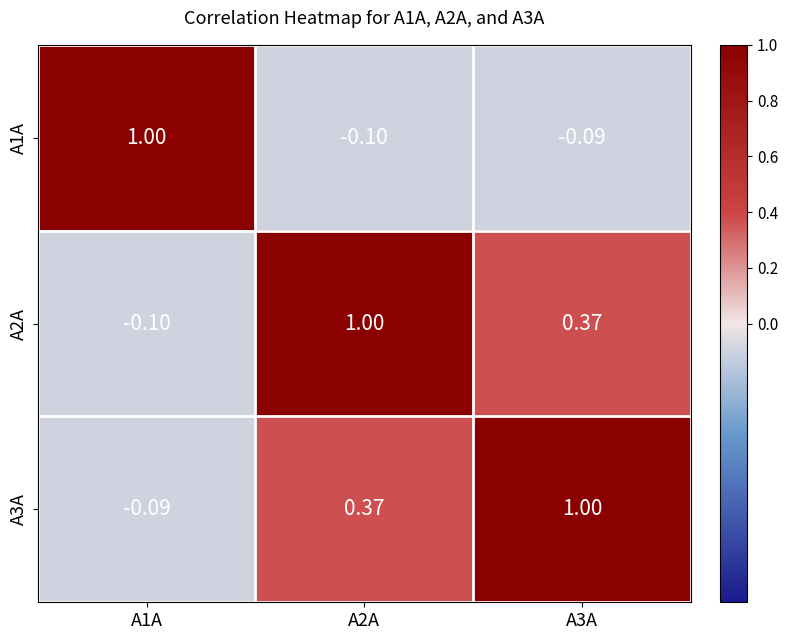

Is the value of A2A at A3A greater than the value of A1A at A1A?

No